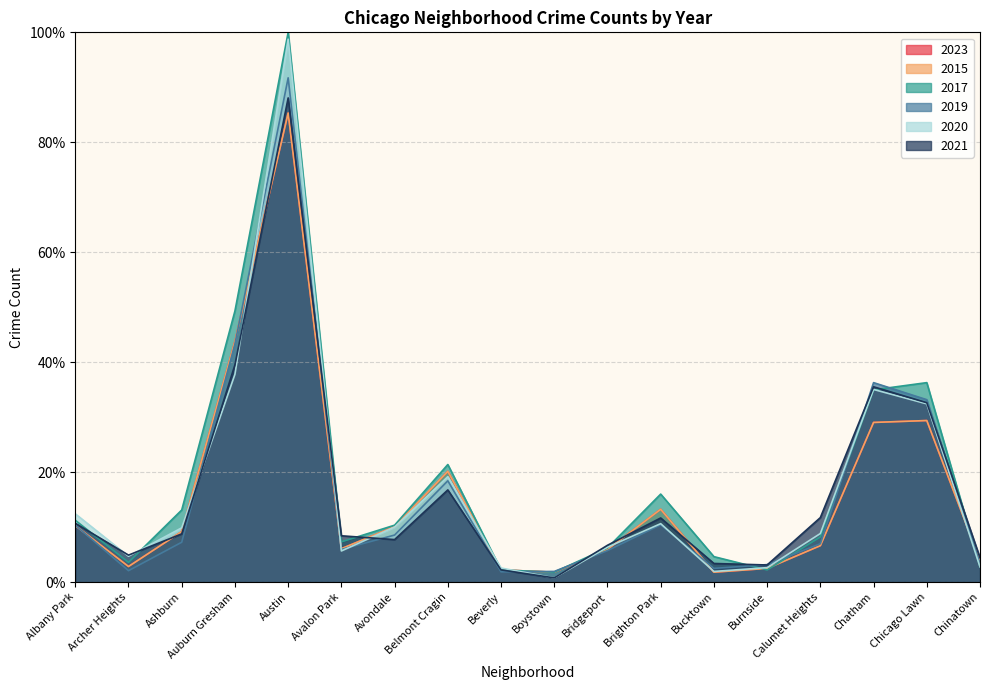

What is the label of the 6th point from the left?

Avalon Park